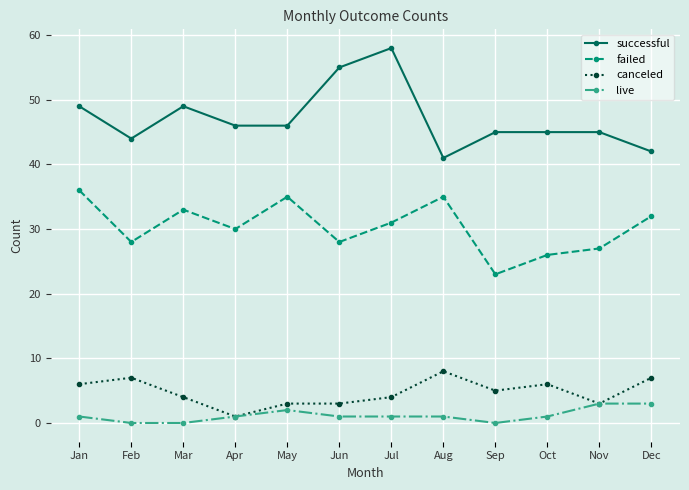

What is the sum of all live values?

14